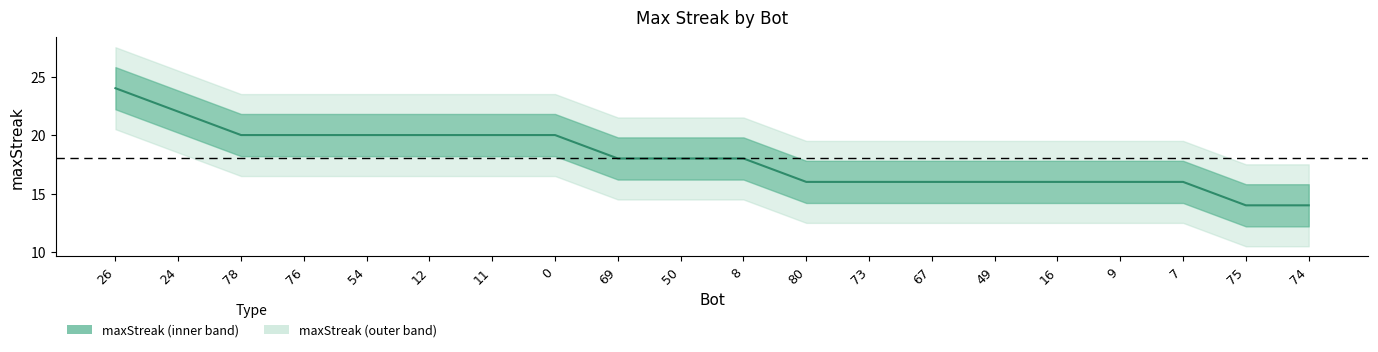

True or false: the data has more than 2 interior local peaks.

False